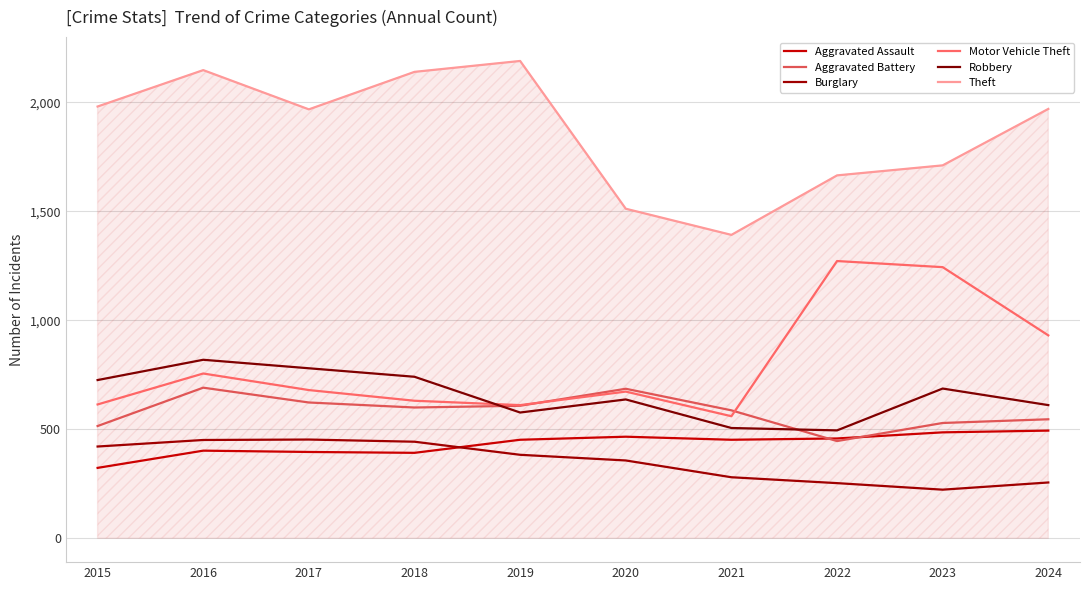

List the series in order of their peak value, highest first.

Theft, Motor Vehicle Theft, Robbery, Aggravated Battery, Aggravated Assault, Burglary